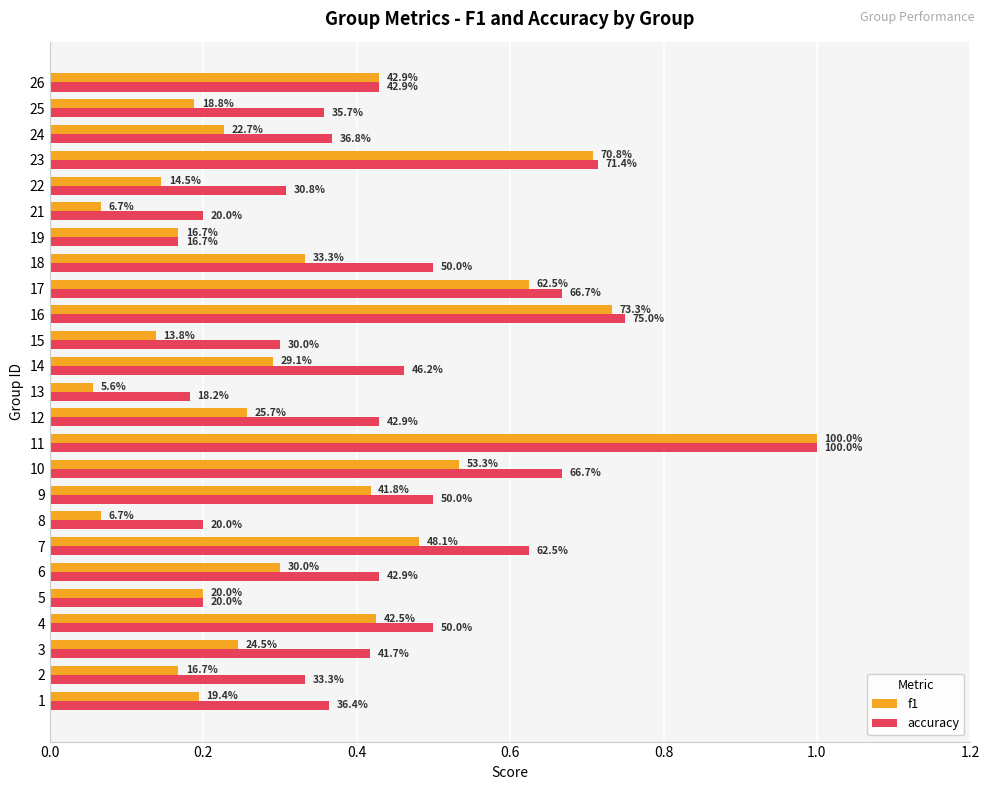

What are all the series names shown in the legend?

f1, accuracy